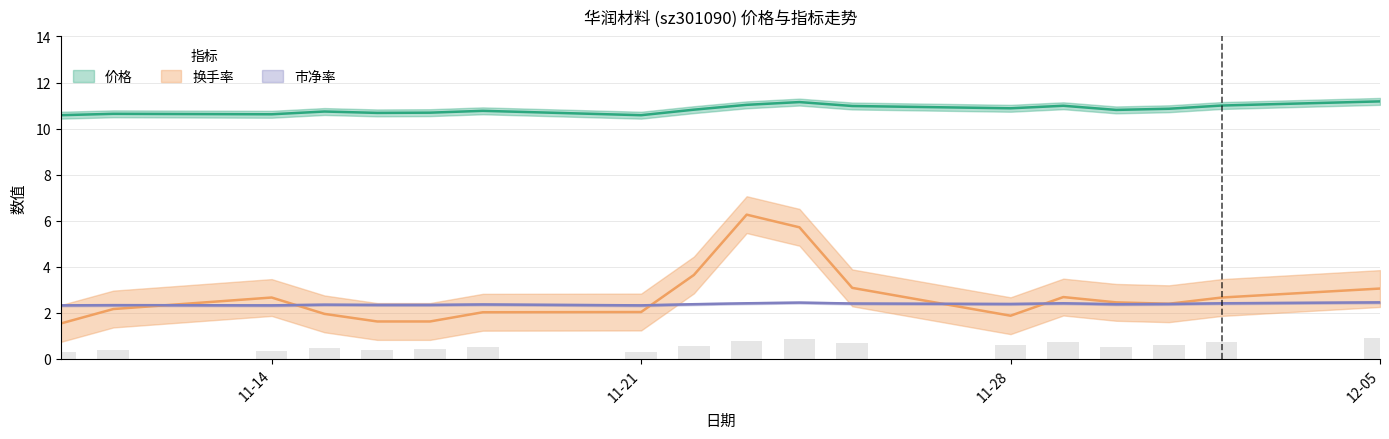

The value of 市净率 at 11-21 is 2.3. True or false?

True